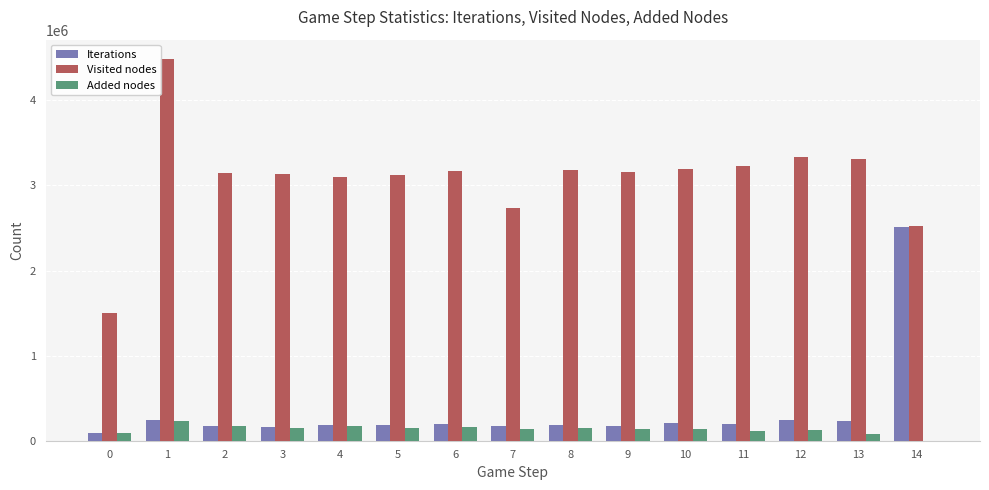

Which series has the largest total across all categories?

Visited nodes